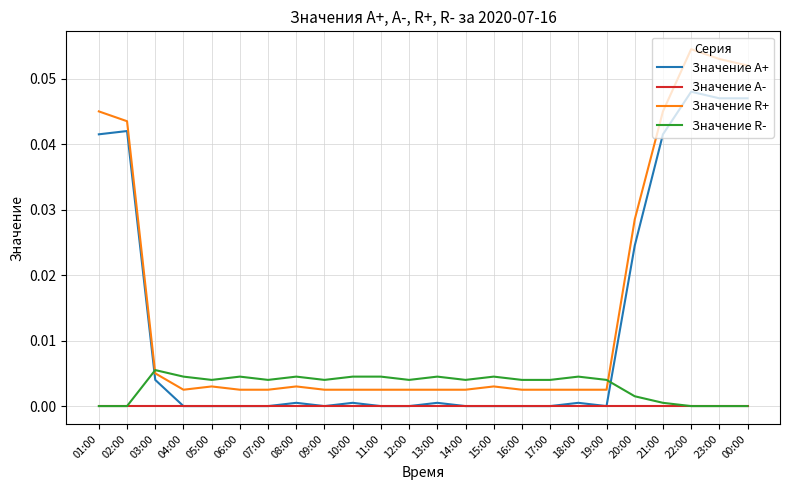

Where is the first local maximum for Значение R-?

03:00